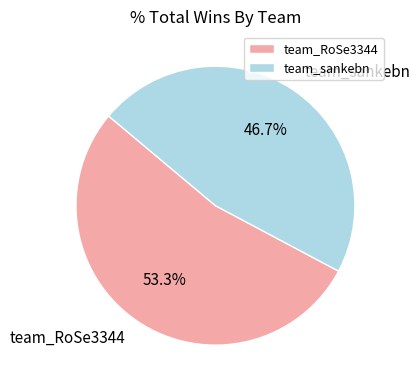

How many slices are in this pie chart?

2